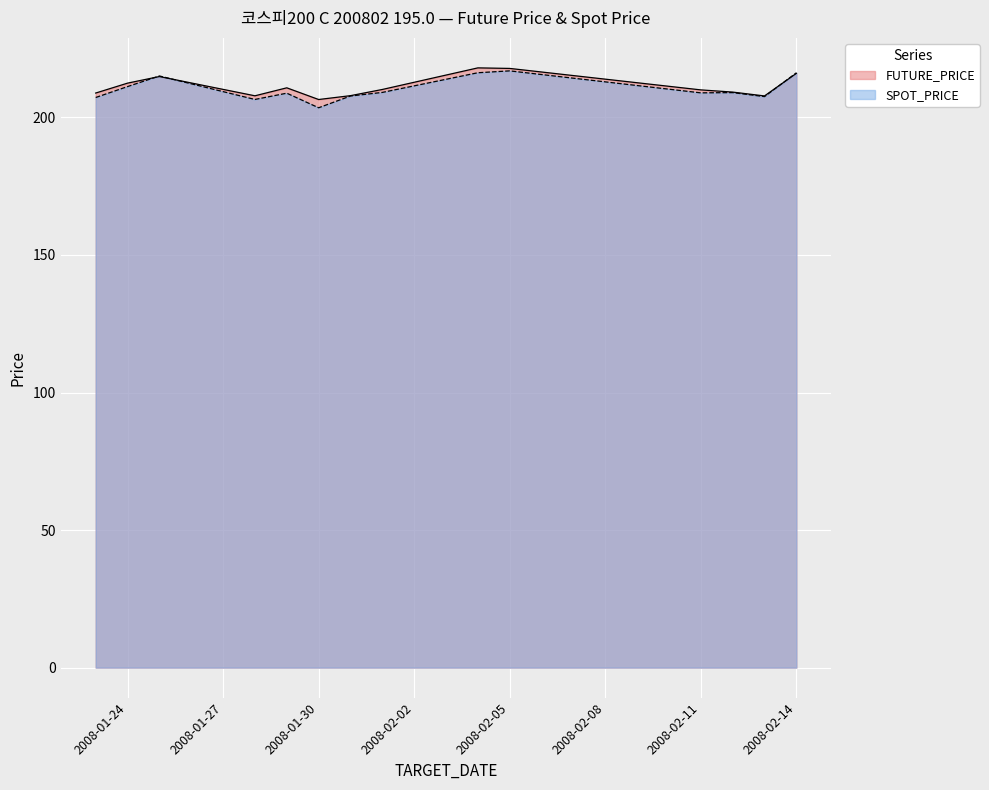

Reading right to left, transcribe all the data shown in this chart.

FUTURE_PRICE: 216.0	207.8	209.2	210.0	217.8	218.0	210.2	207.9	206.5	210.8	207.8	214.8	212.4	208.8
SPOT_PRICE: 216.2	207.6	209.0	208.9	216.9	216.2	209.1	207.8	203.5	208.8	206.5	215.1	211.2	207.2